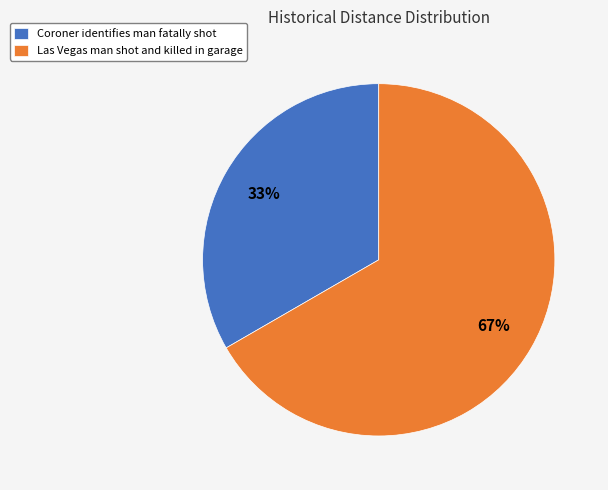

To the nearest percent, what portion does Las Vegas man shot and killed in garage represent?

67%